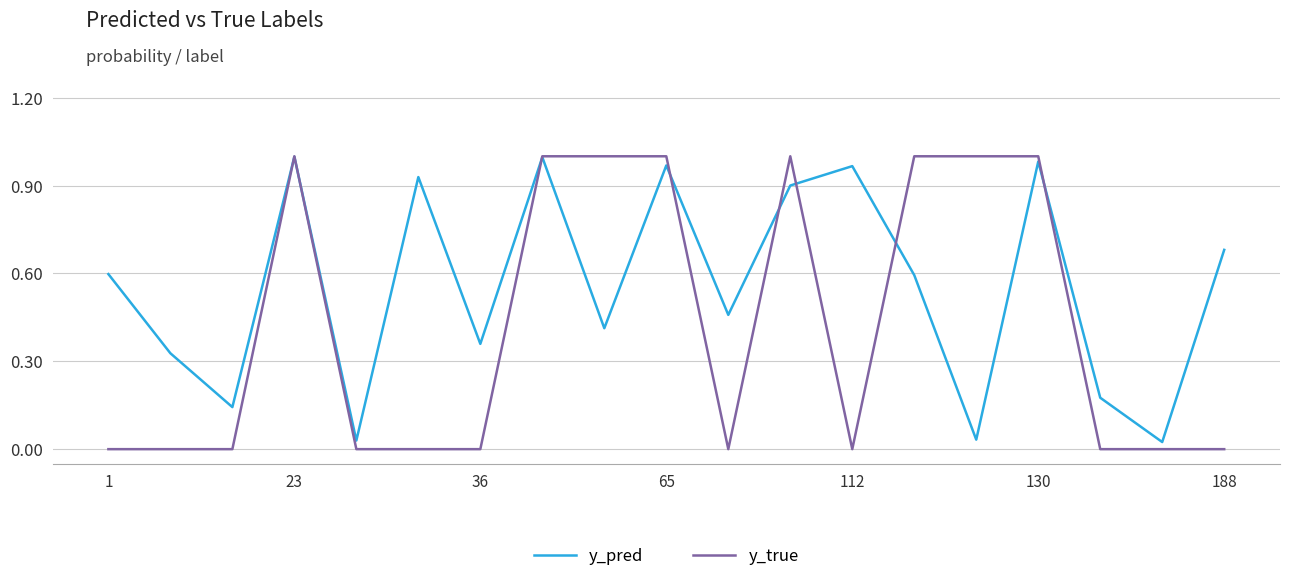

Which series has the largest total across all categories?

y_pred